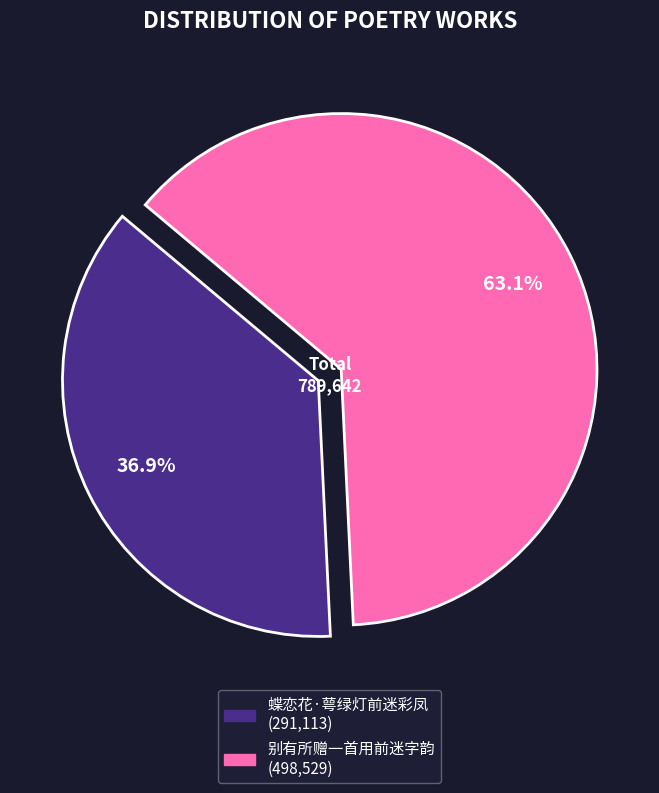

How many slices are in this pie chart?

2